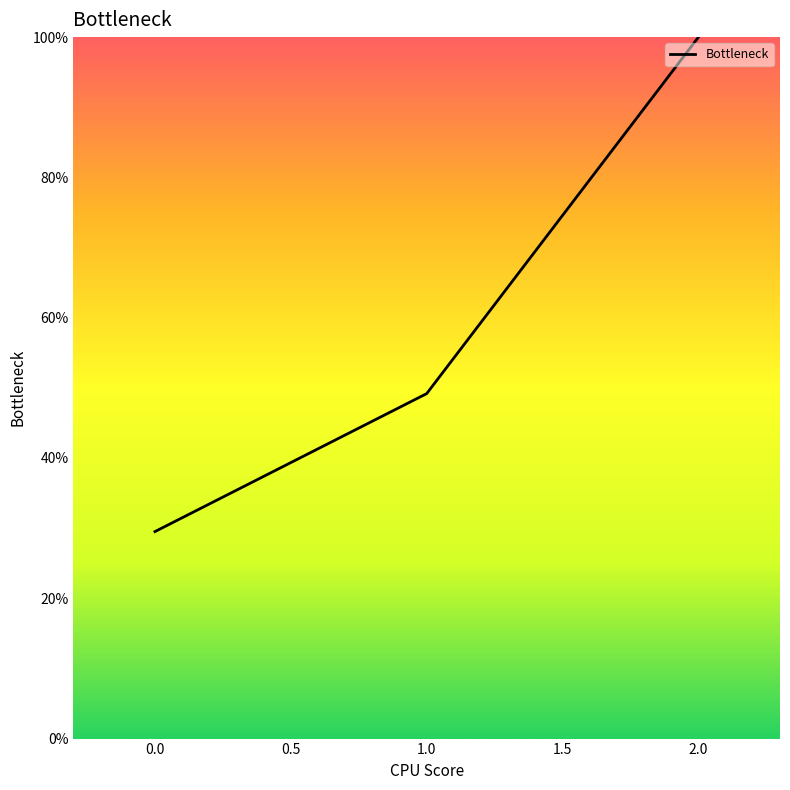

What is the greatest value displayed?

100.0